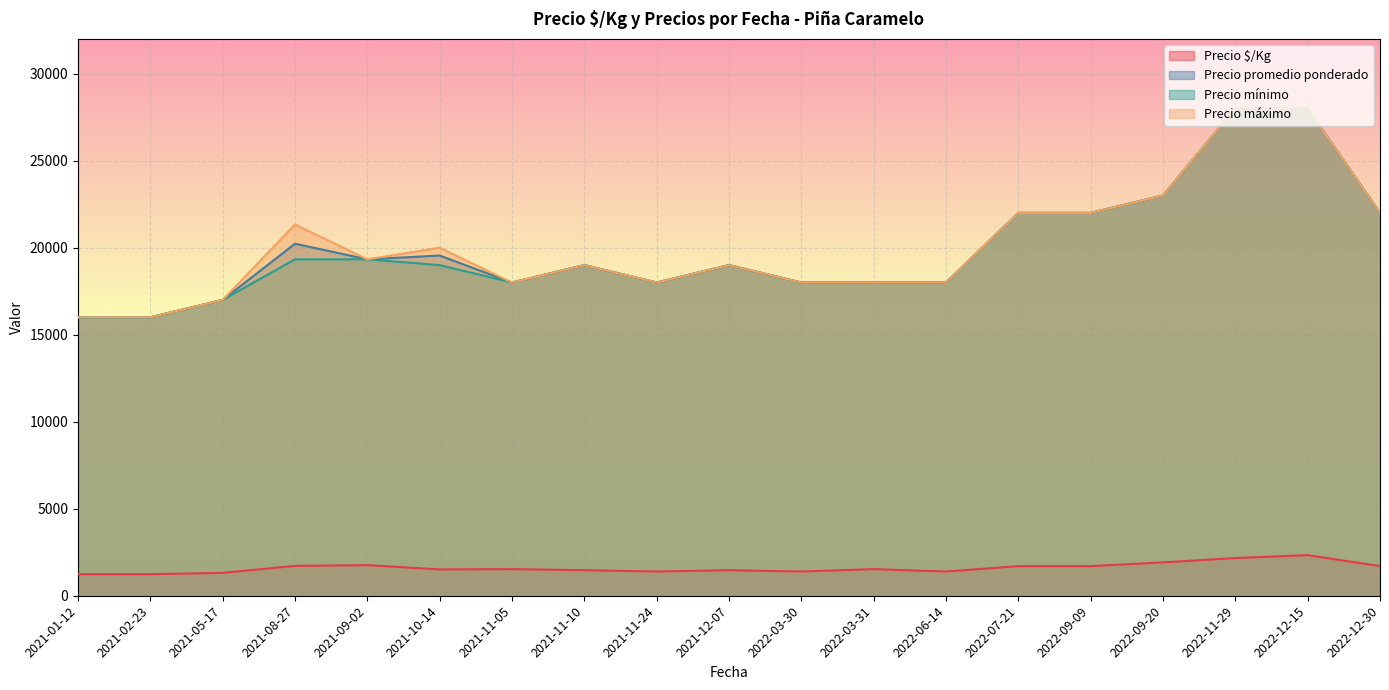

Which series has the largest total across all categories?

Precio máximo